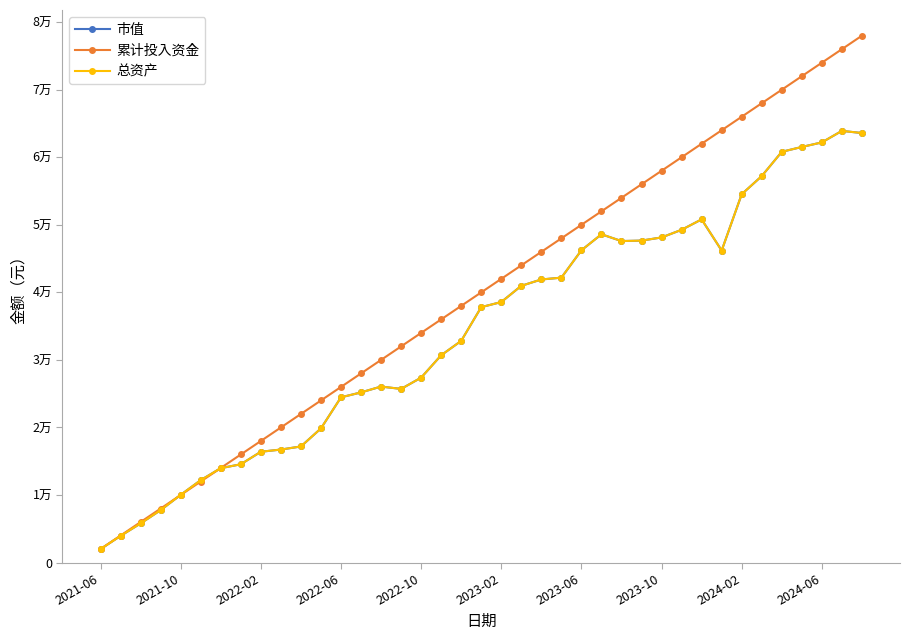

True or false: 总资产 has more than 1 interior local peaks.

True